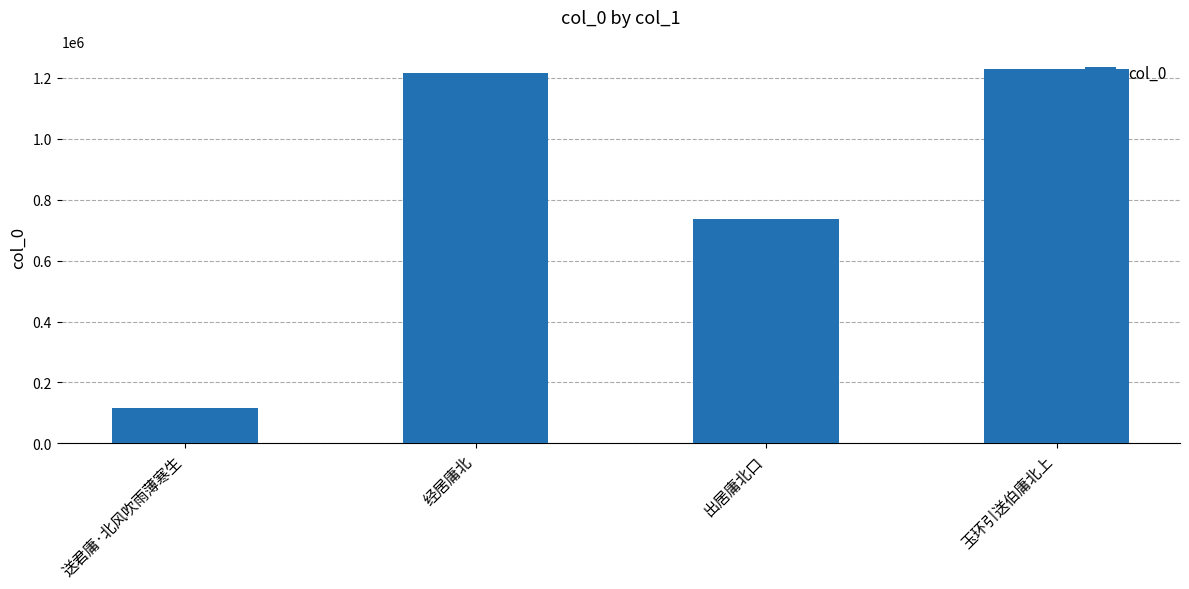

At which category does the chart reach its minimum across all series?

送君庸·北风吹雨薄寒生